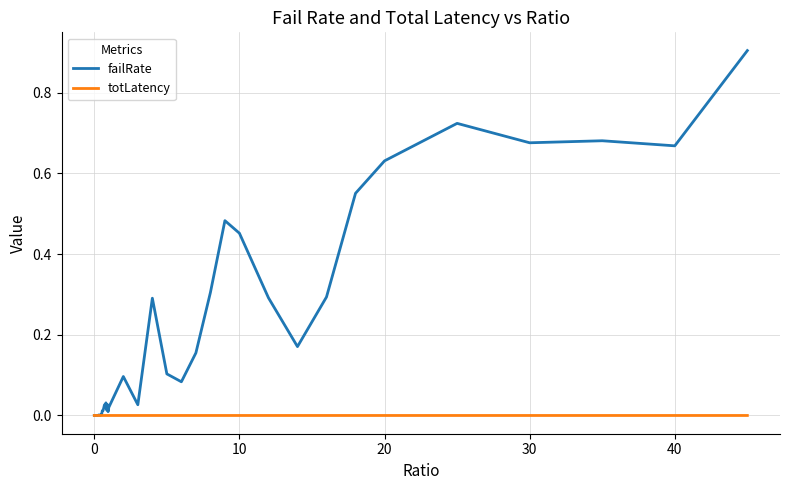

List the series in order of their peak value, lowest first.

totLatency, failRate